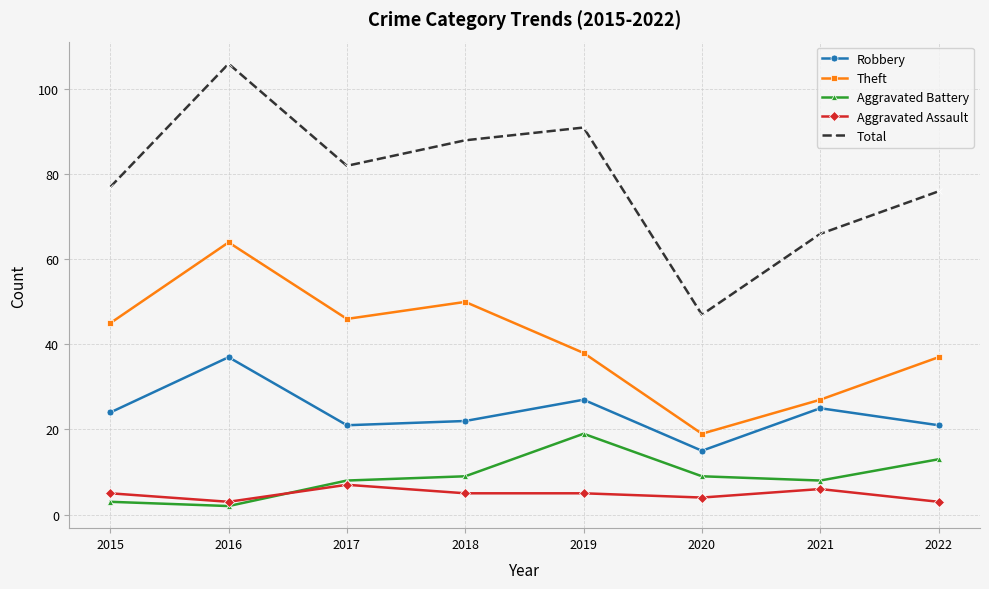

What is the difference between the maximum and minimum values in the Theft series?

45